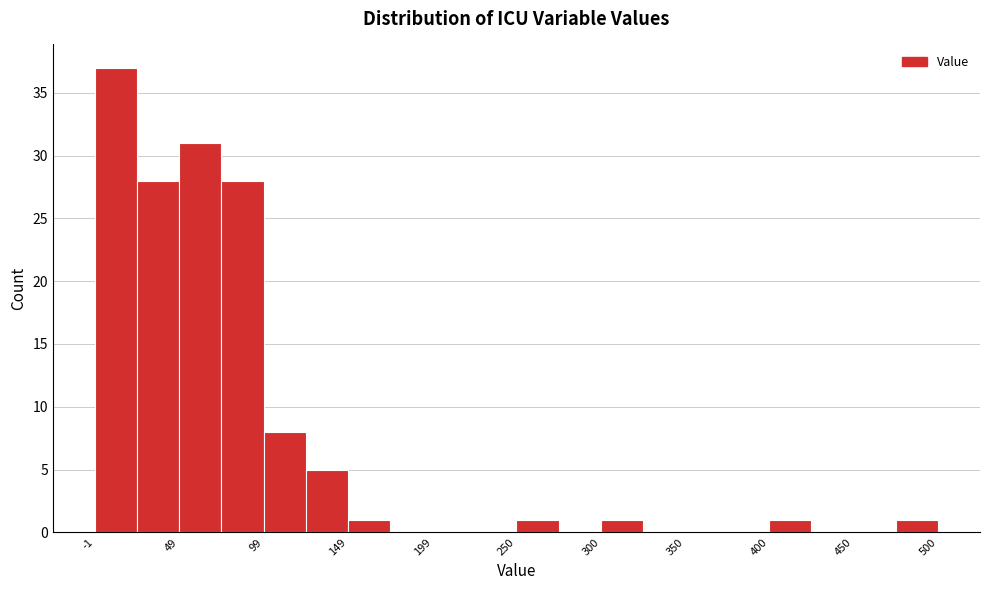

Around what value on the x-axis is the tallest bar? Give the approximate position of its centre, as read against the axis.

10